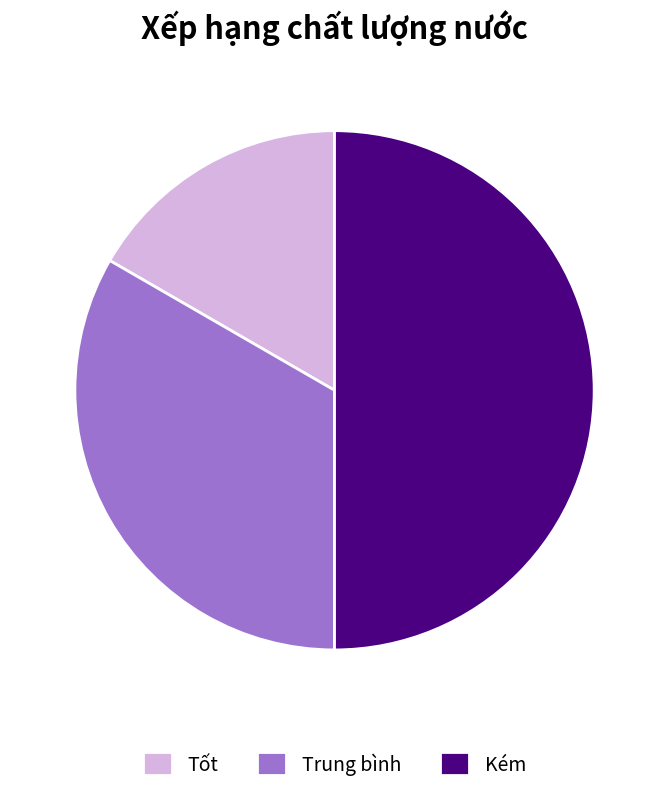

Approximately how many times larger is the value at Kém compared to Trung bình?

1.5